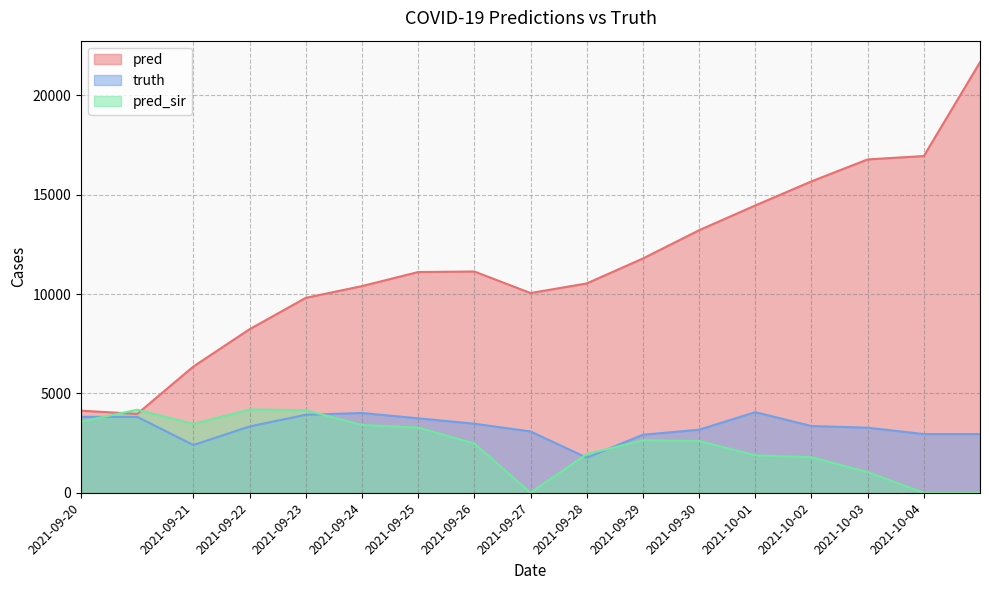

True or false: pred_sir has a value of 2636.0 at 2021-09-29.

True